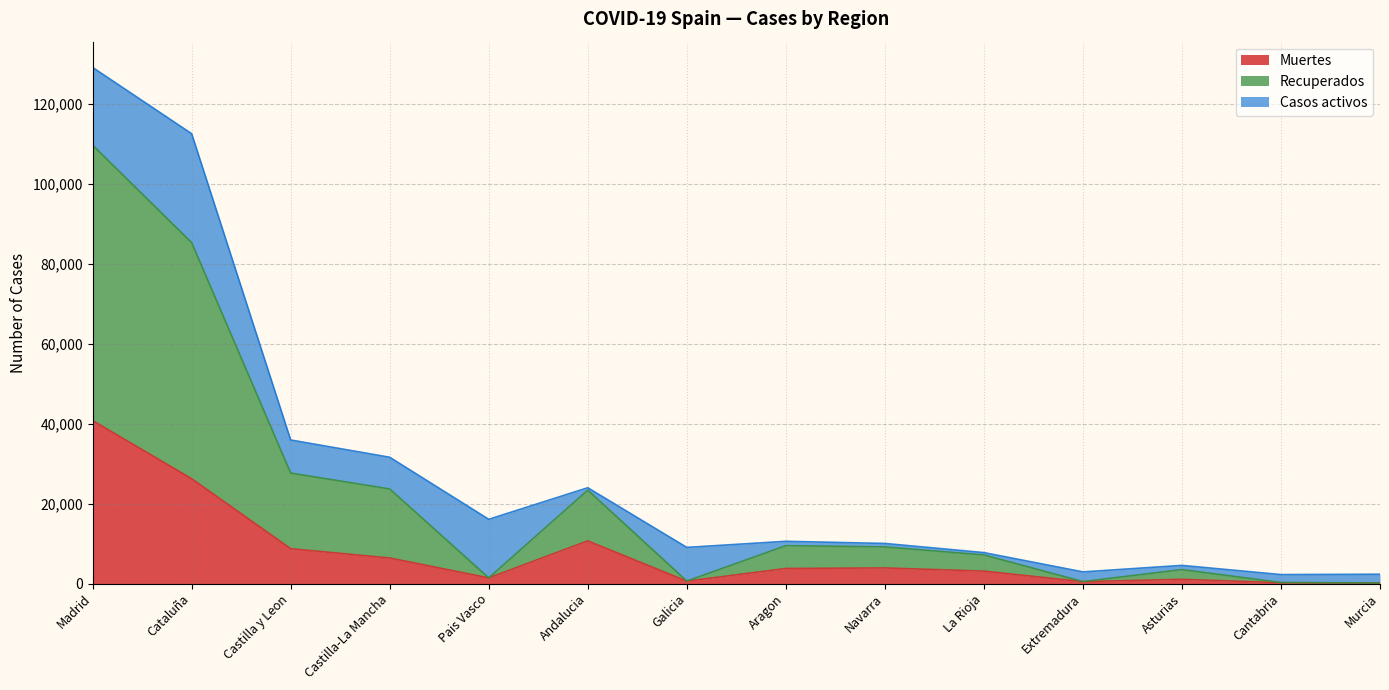

At how many categories does at least one series exceed 81149?

2